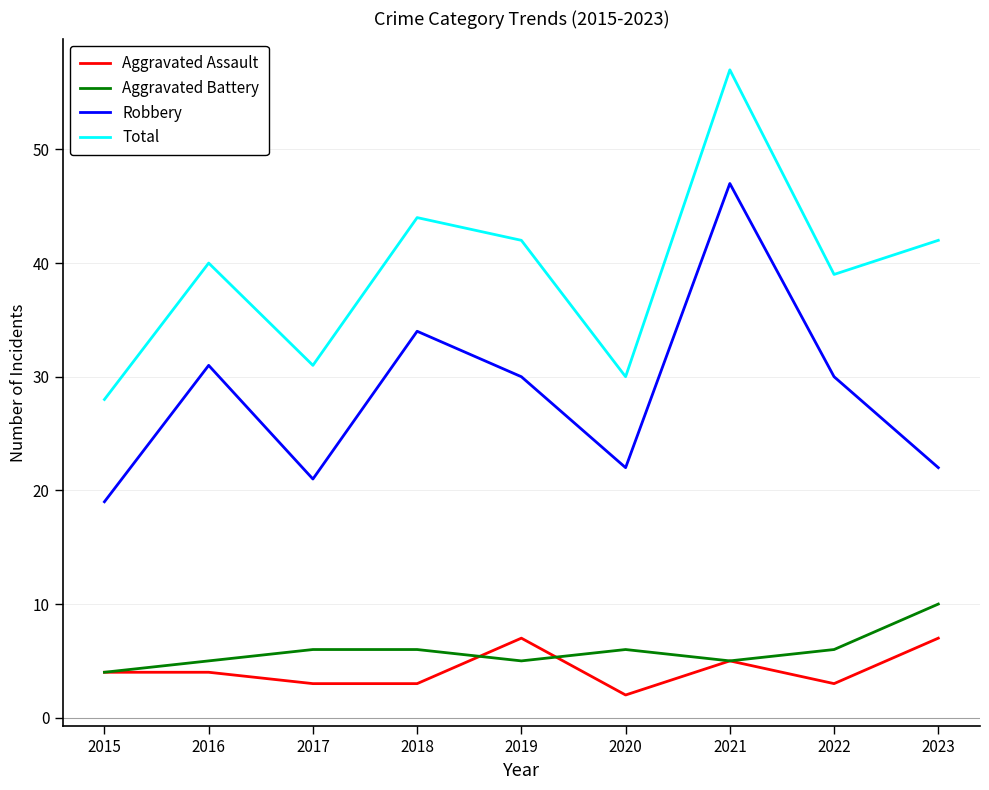

How many lines are shown in the chart?

4